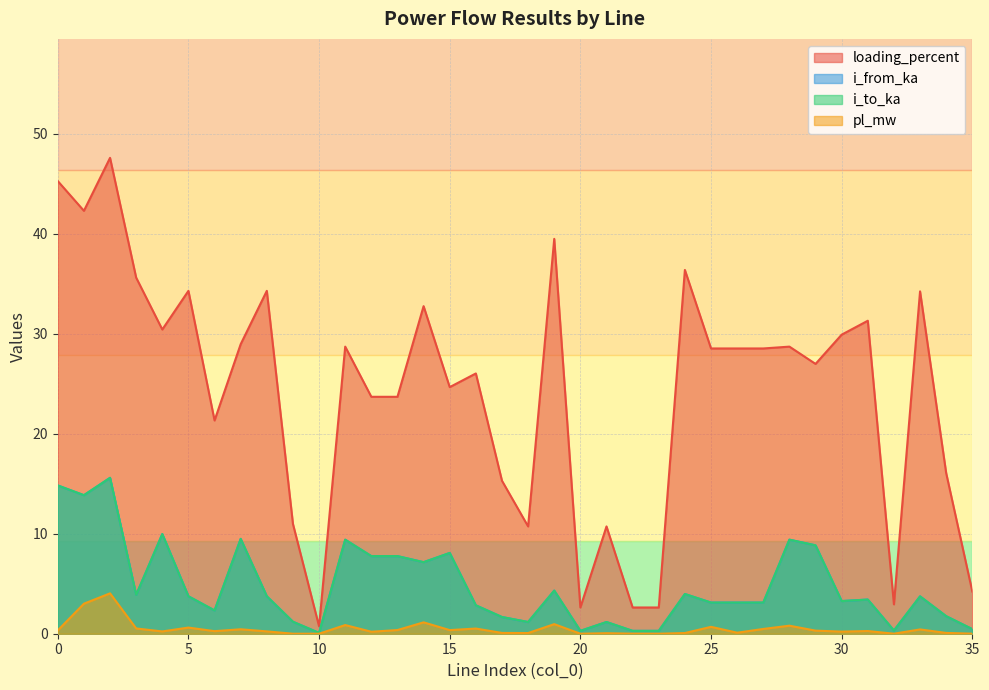

Rank the categories by i_from_ka value from lowest to highest.

10, 20, 22, 23, 32, 35, 18, 21, 9, 17, 34, 6, 16, 27, 25, 26, 30, 31, 33, 5, 8, 3, 24, 19, 14, 12, 13, 15, 29, 11, 28, 7, 4, 1, 0, 2